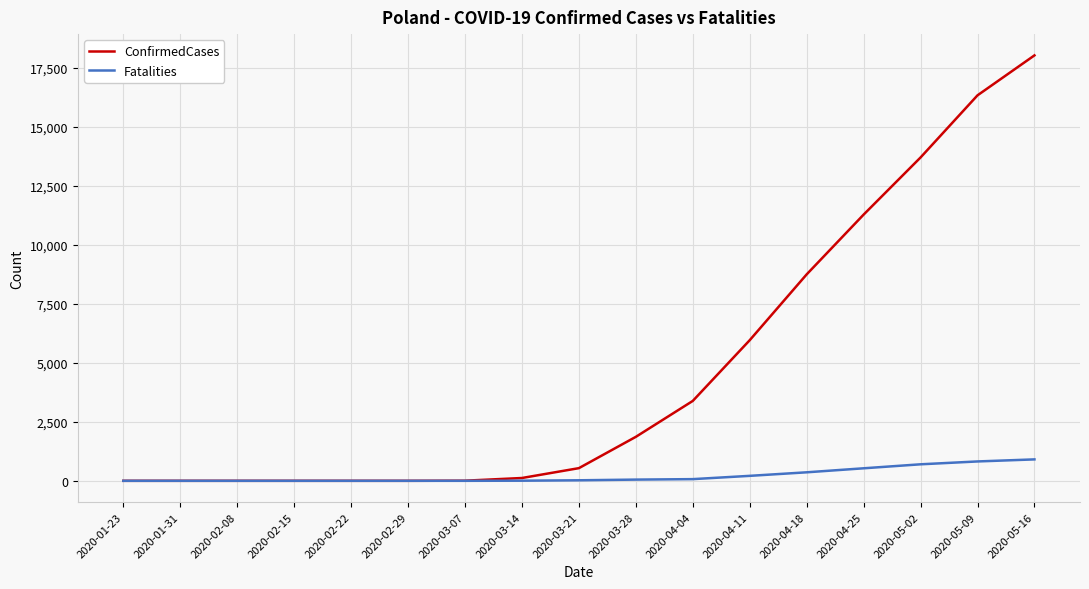

What is the average value of the Fatalities series?

216